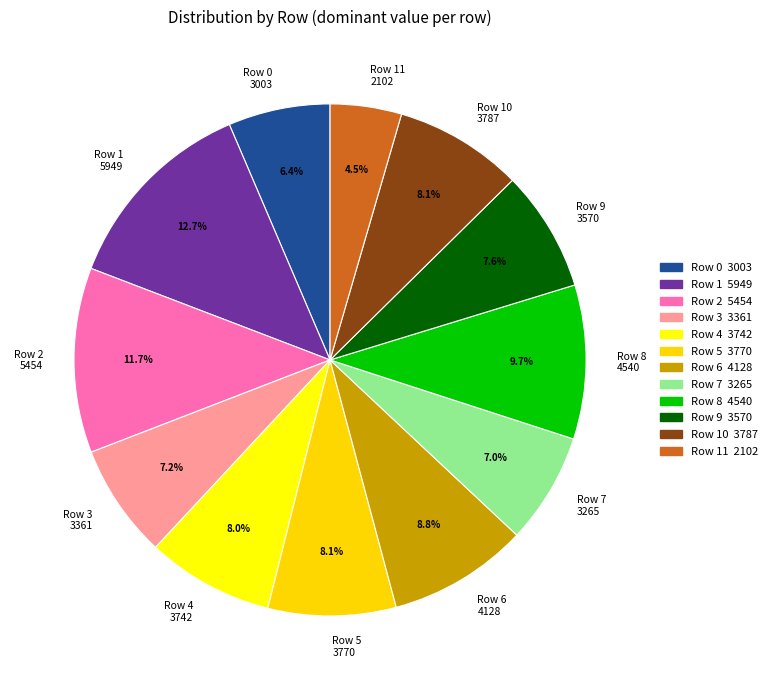

Is there any slice that represents more than half of the pie?

No